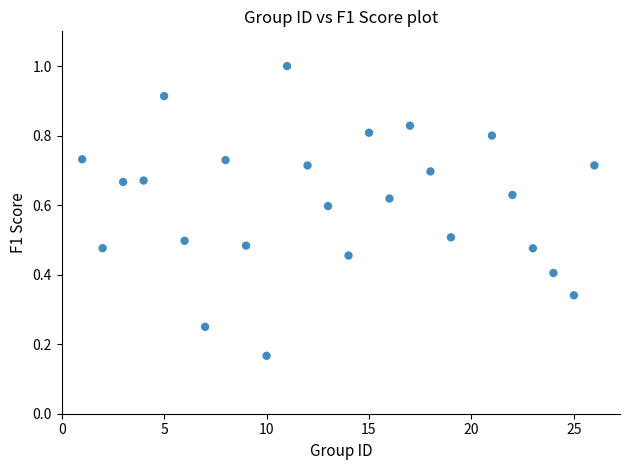

What is the range of X values (max minus min)?

25.0